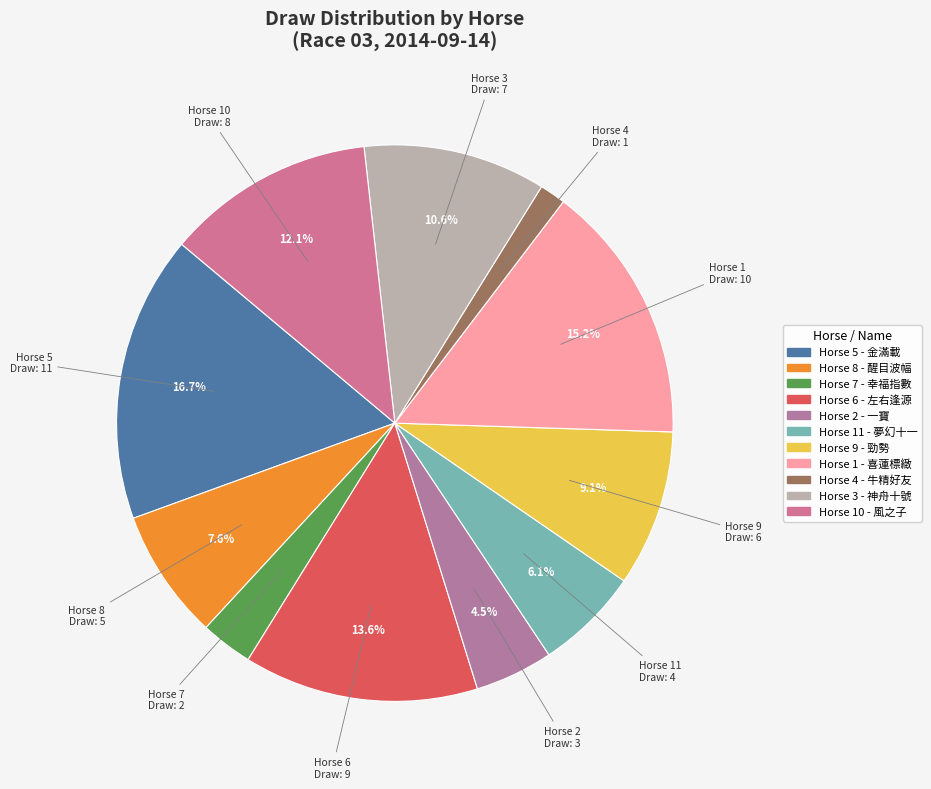

Rank the categories by value from lowest to highest.

Horse 4, Horse 7, Horse 2, Horse 11, Horse 8, Horse 9, Horse 3, Horse 10, Horse 6, Horse 1, Horse 5